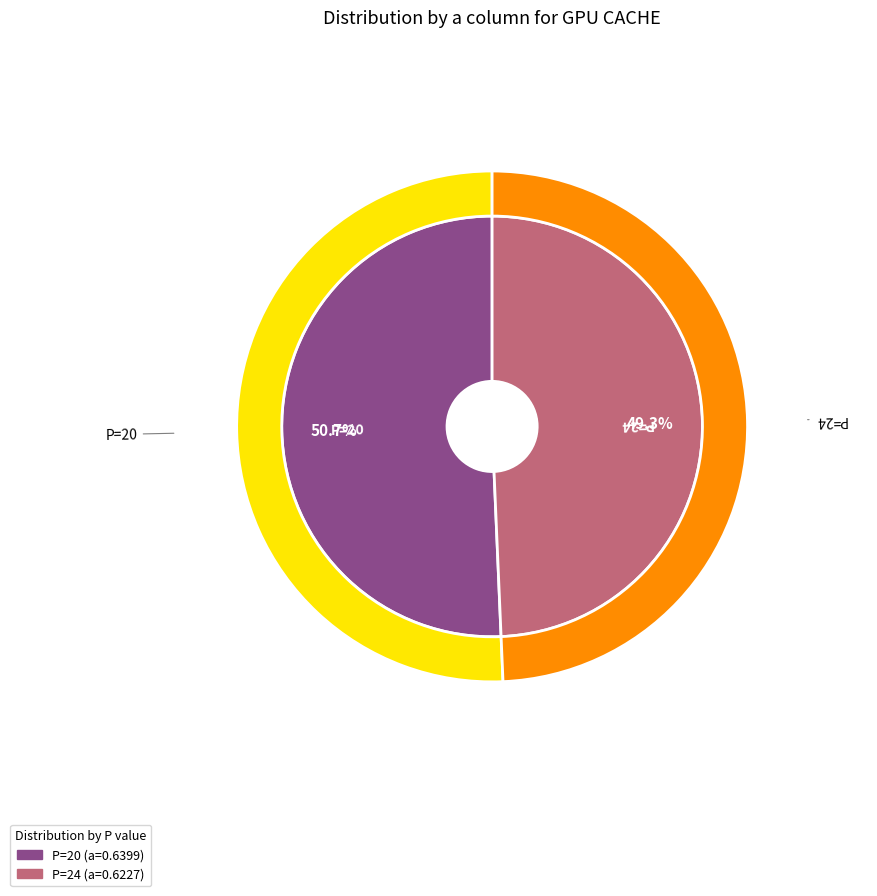

Which slice is the largest?

20